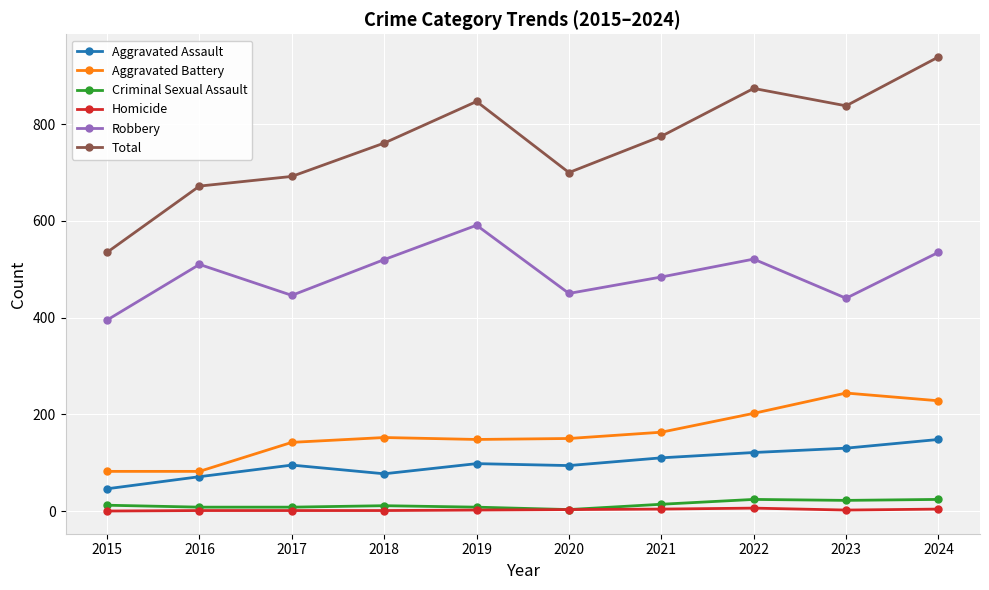

True or false: Total has more than 1 interior local peaks.

True